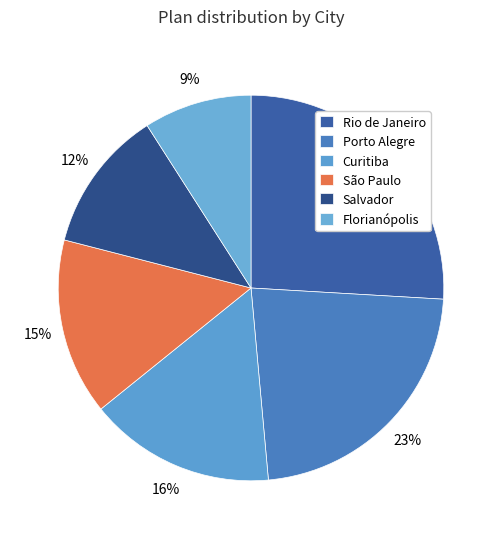

Rank the categories by value from highest to lowest.

Rio de Janeiro, Porto Alegre, Curitiba, São Paulo, Salvador, Florianópolis